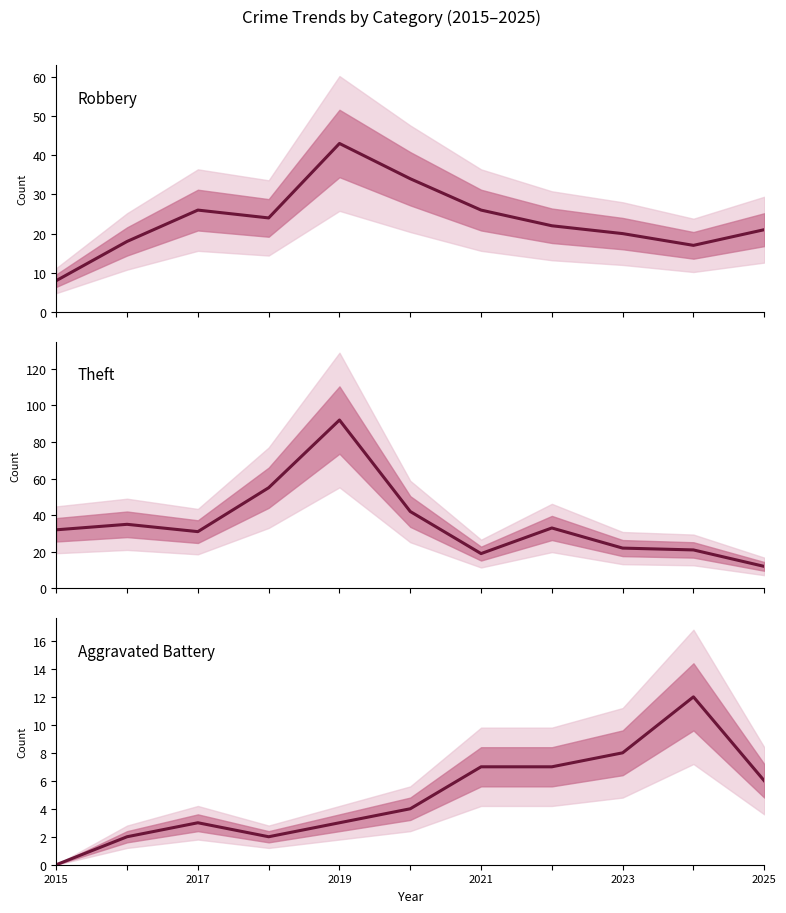

What is the difference between the maximum and minimum values in the Aggravated Battery series?

12